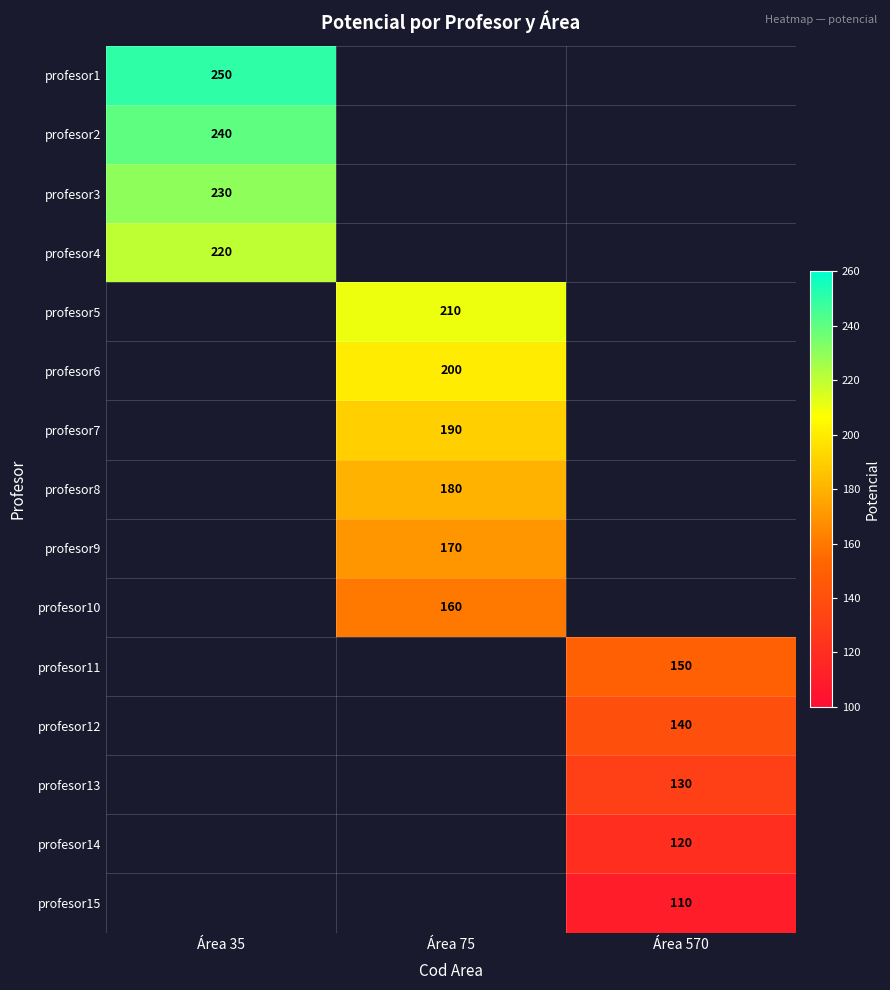

True or false: profesor15 has a value of 171 at Área 570.

False